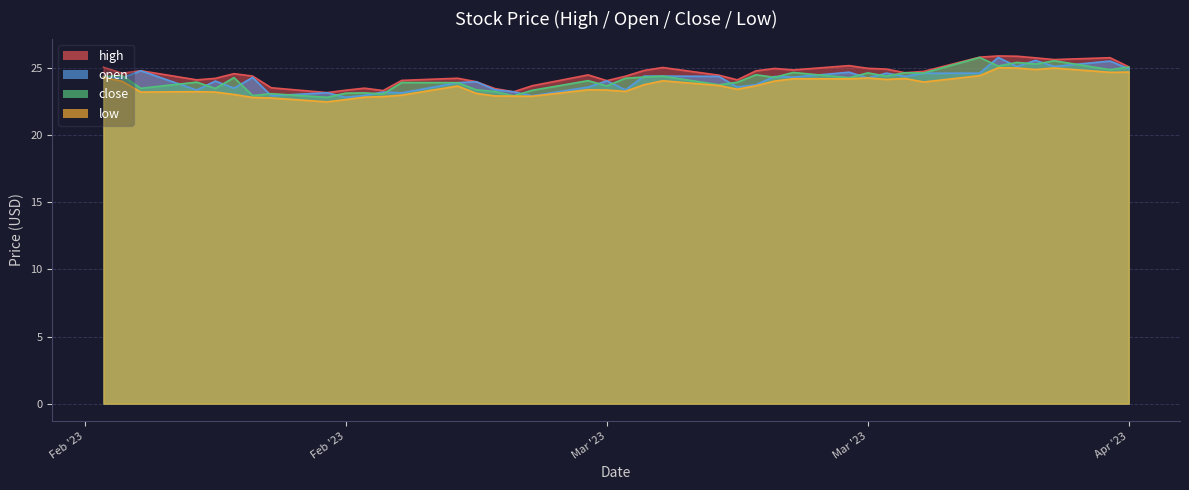

What is the spread (max minus min) of values at 2023-03-27?

1.4